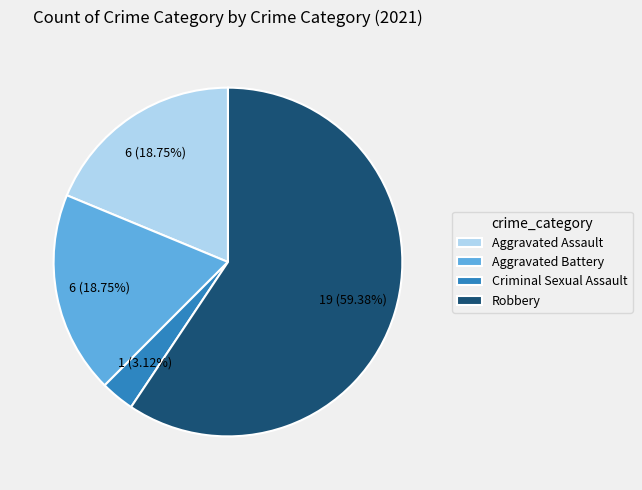

Do Aggravated Assault and Criminal Sexual Assault together represent more than half of the pie?

No